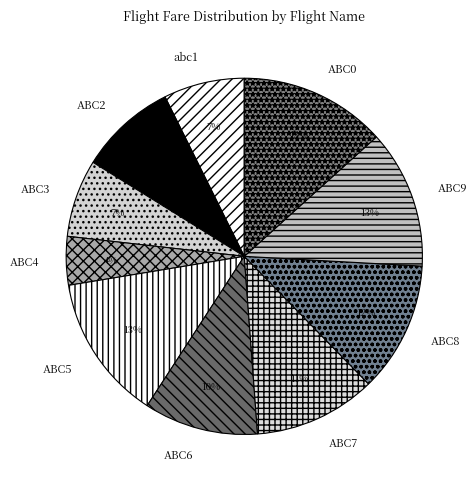

Does any single category account for the majority?

No